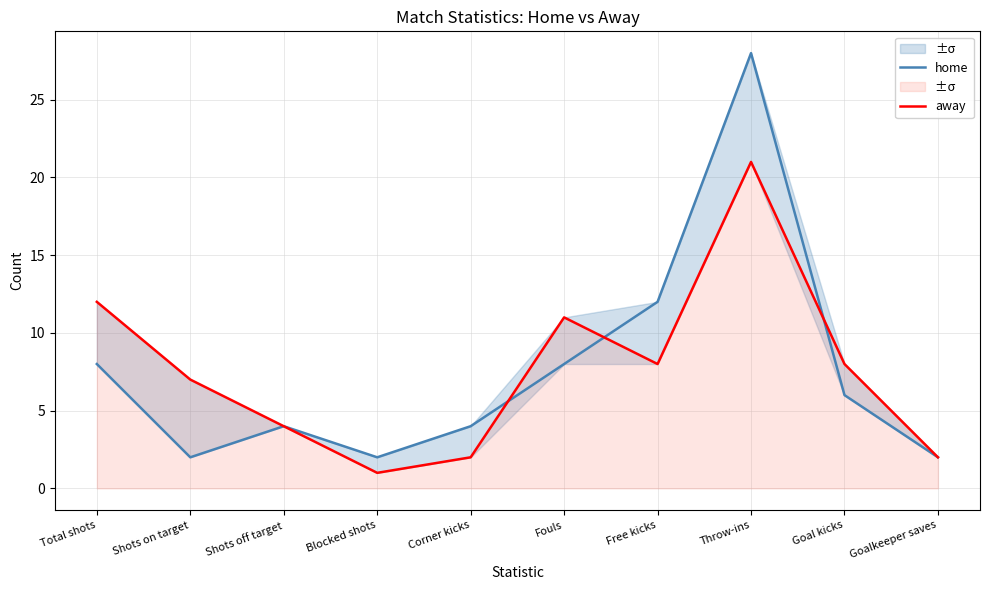

What is the label of the 6th point from the left?

Fouls